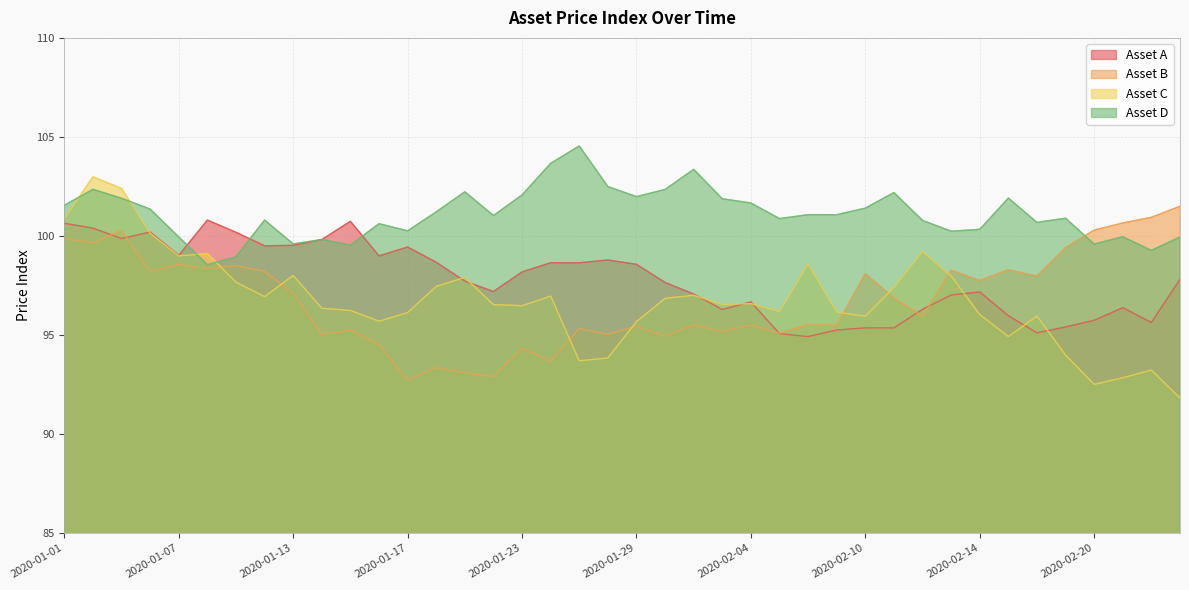

Is it true that Asset A equals 100.2 at 2020-01-09?

True